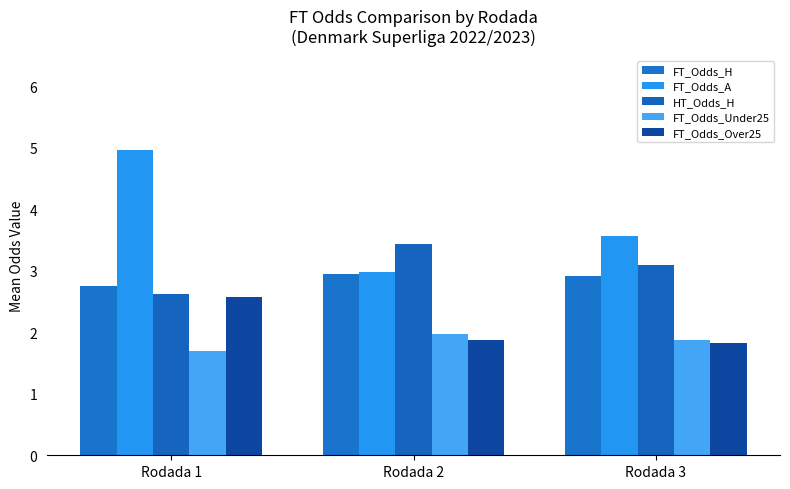

The FT_Odds_Over25 series shows 4.5 at Rodada 1. True or false?

False